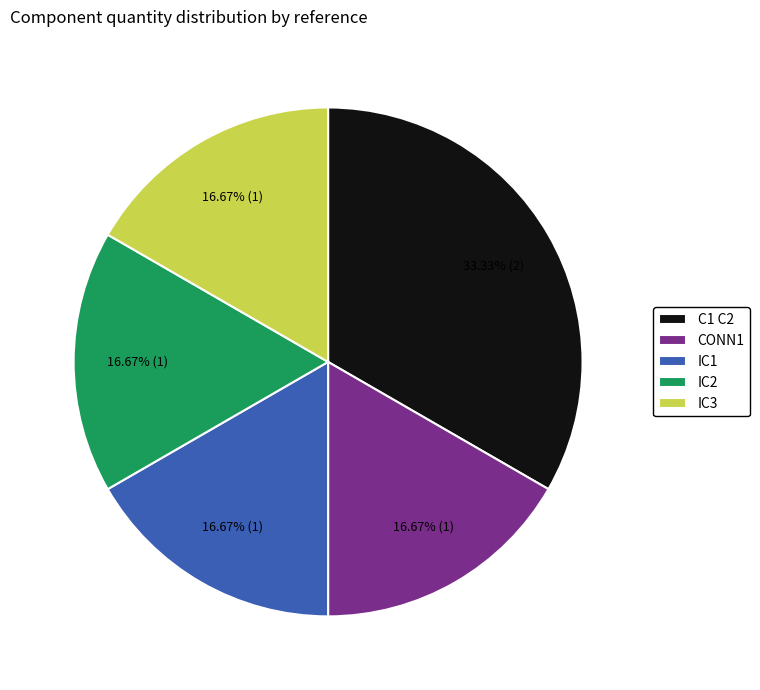

How many segments does this pie chart have?

5